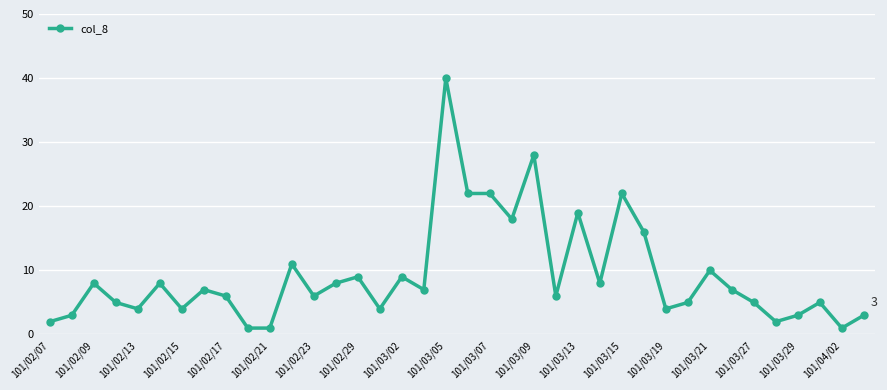

What is the value of the 32nd point from the left?

7